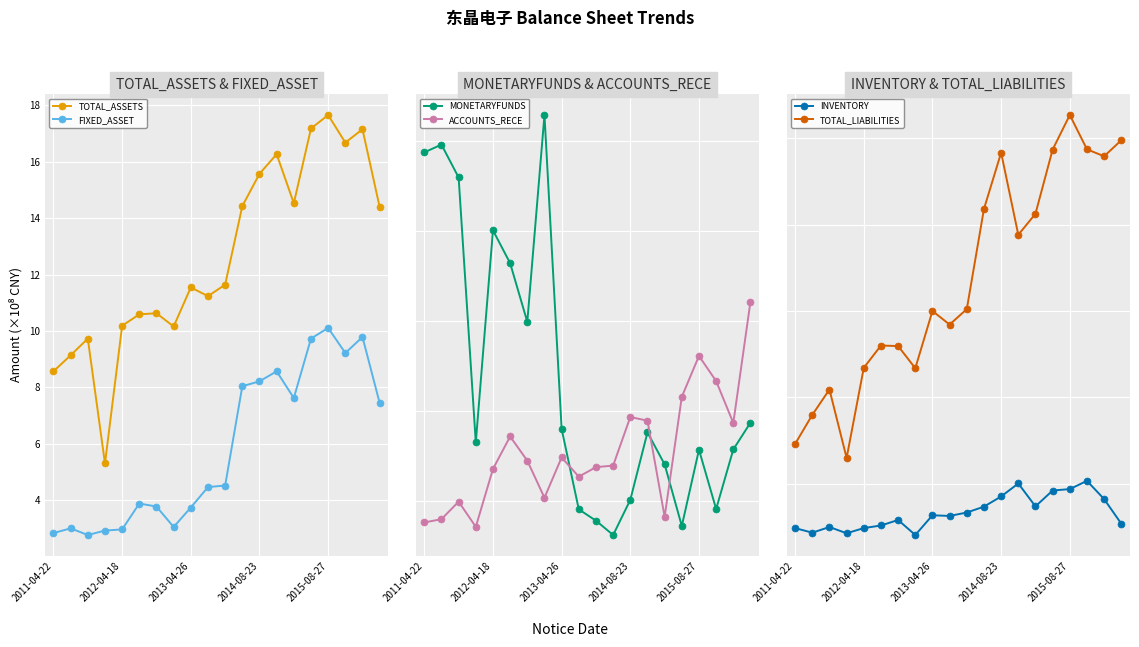

Reading right to left, extract all data points from this chart.

TOTAL_ASSETS: 14.4	17.2	16.7	17.7	17.2	14.5	16.3	15.6	14.4	11.6	11.2	11.5	10.2	10.6	10.6	10.2	5.3	9.7	9.1	8.6
FIXED_ASSET: 7.4	9.8	9.2	10.1	9.7	7.6	8.6	8.2	8.0	4.5	4.5	3.7	3.0	3.8	3.9	3.0	2.9	2.8	3.0	2.8
MONETARYFUNDS: 0.9	0.8	0.5	0.8	0.4	0.7	0.9	0.5	0.3	0.4	0.5	0.9	2.6	1.5	1.8	2.0	0.8	2.3	2.5	2.4
ACCOUNTS_RECE: 1.6	0.9	1.2	1.3	1.1	0.4	0.9	1.0	0.7	0.7	0.6	0.7	0.5	0.7	0.9	0.7	0.4	0.5	0.4	0.4
INVENTORY: 1.1	1.6	2.1	1.9	1.8	1.5	2.0	1.7	1.5	1.3	1.3	1.3	0.8	1.2	1.0	1.0	0.9	1.0	0.9	1.0
TOTAL_LIABILITIES: 10.0	9.6	9.7	10.5	9.7	8.3	7.8	9.7	8.4	6.0	5.7	6.0	4.7	5.2	5.2	4.7	2.6	4.2	3.6	2.9